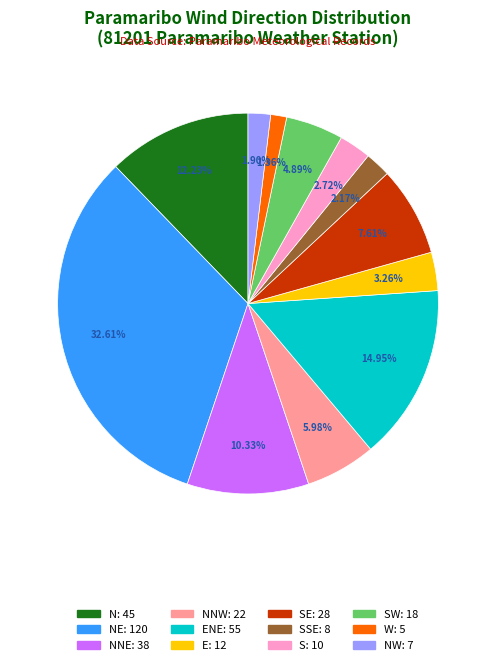

Is there a majority slice in this chart?

No